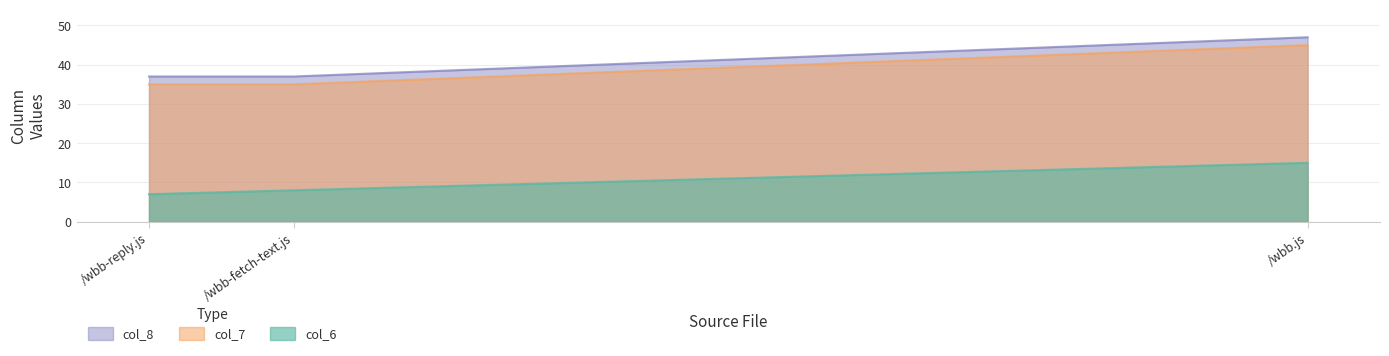

What position from the left is /wbb-fetch-text.js?

2